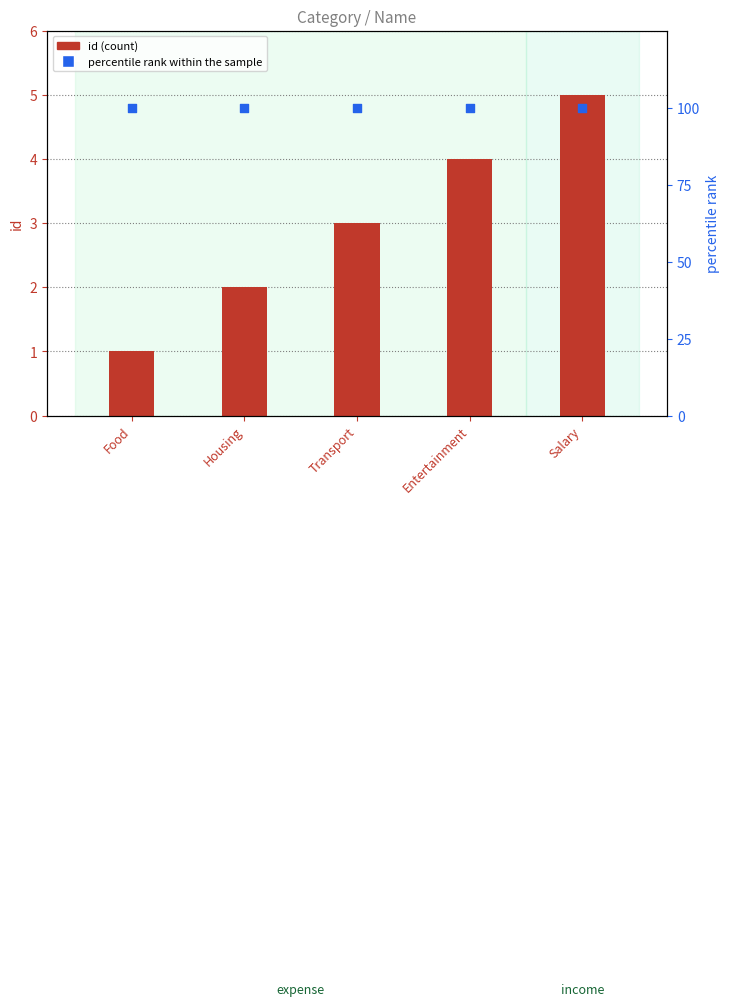

What are all the series names shown in the legend?

id, percentile rank within the sample